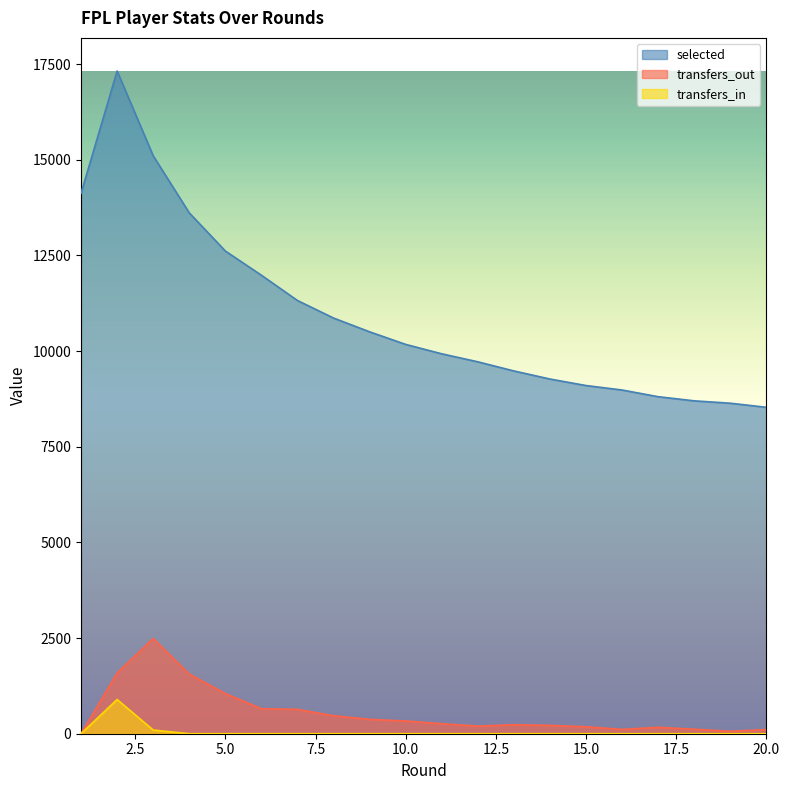

The value of transfers_in at 19 is -365. True or false?

False